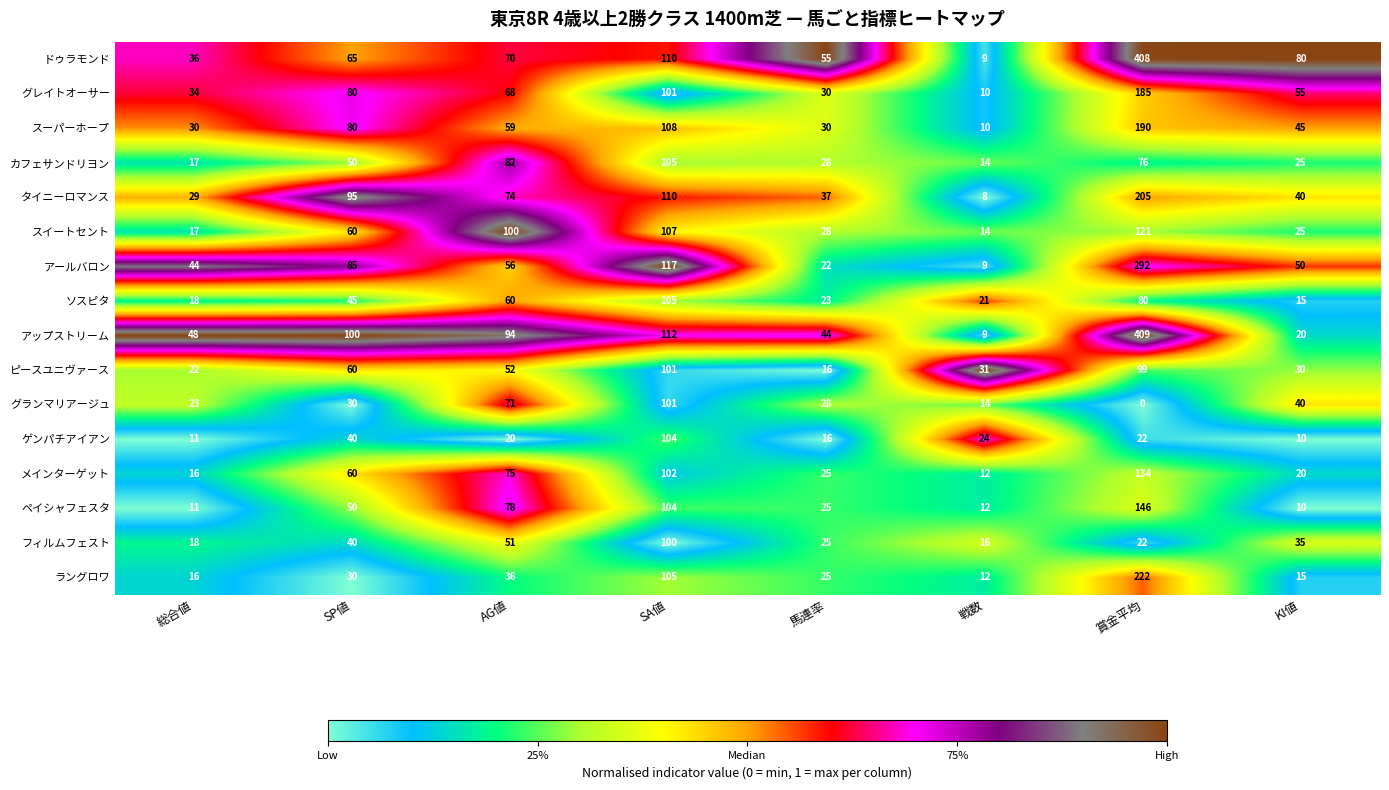

At which category is the sum across all series the highest?

賞金平均